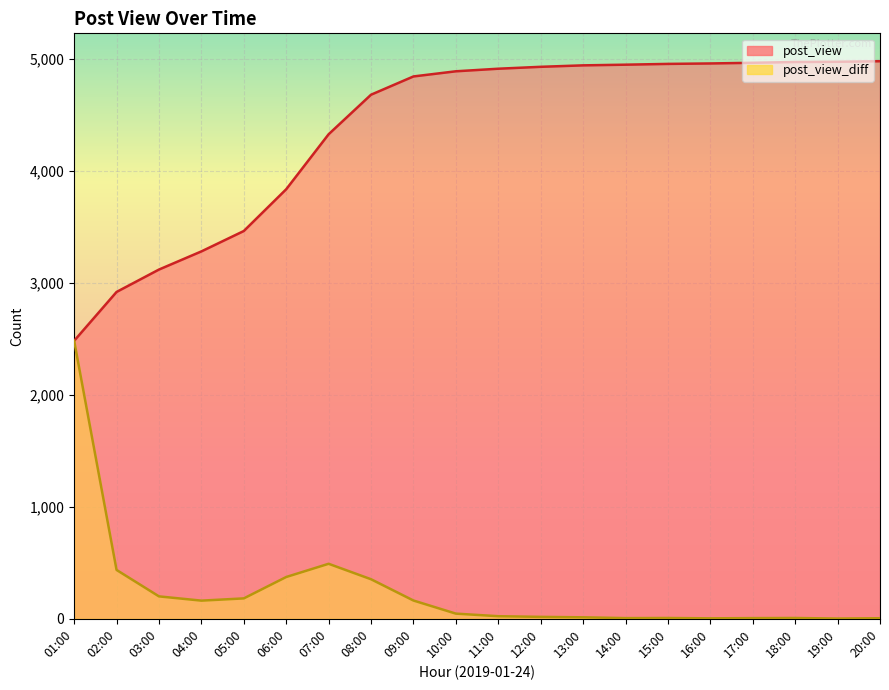

True or false: post_view and post_view_diff intersect in this chart.

False